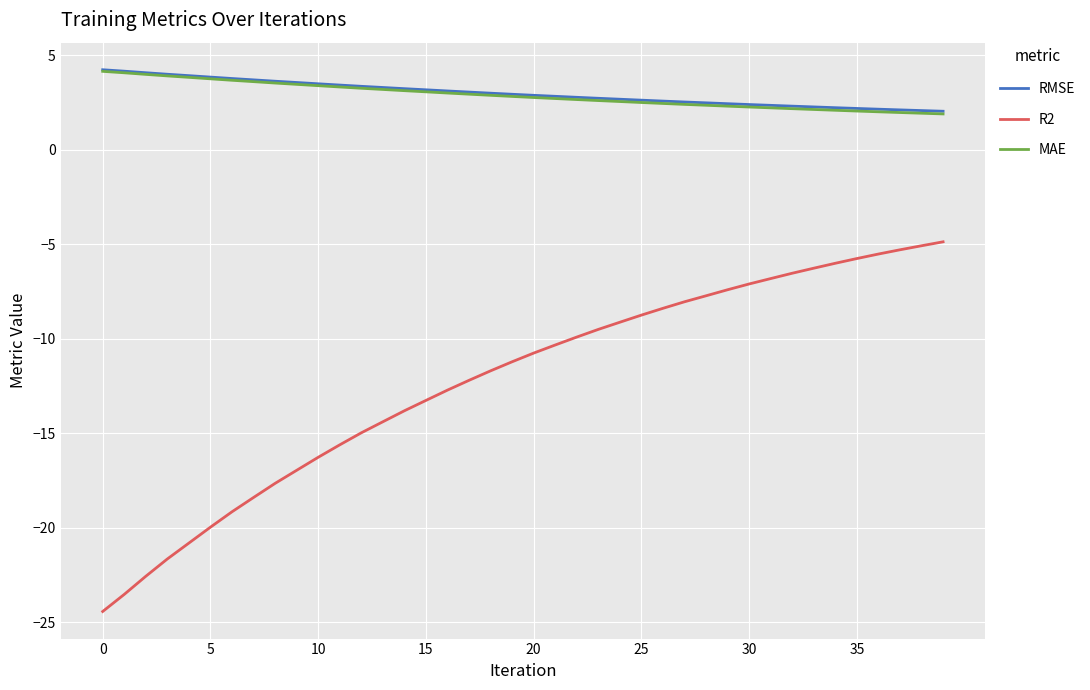

True or false: R2 and MAE cross at least once.

False